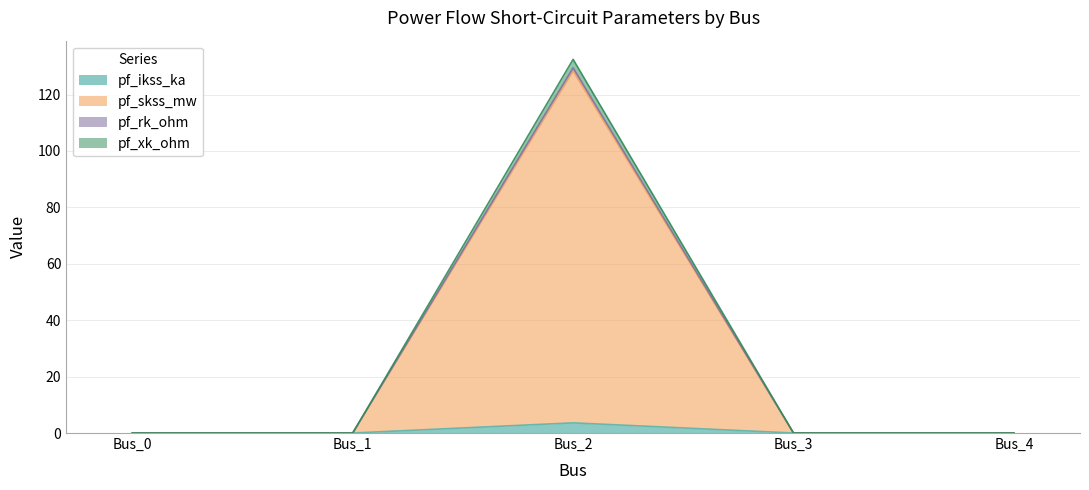

Count the number of data series in this chart.

4